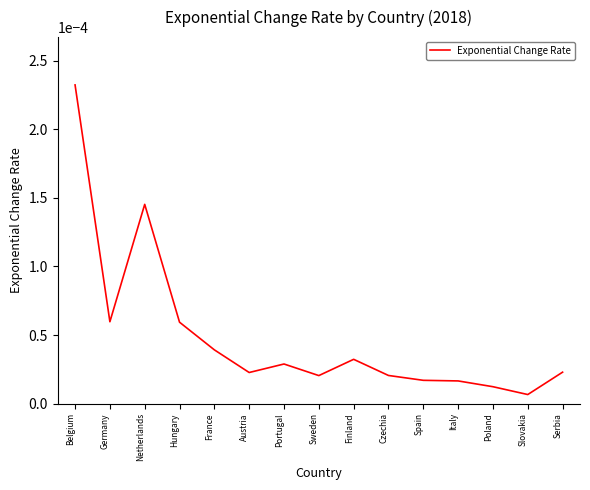

How many distinct data groups are displayed?

1